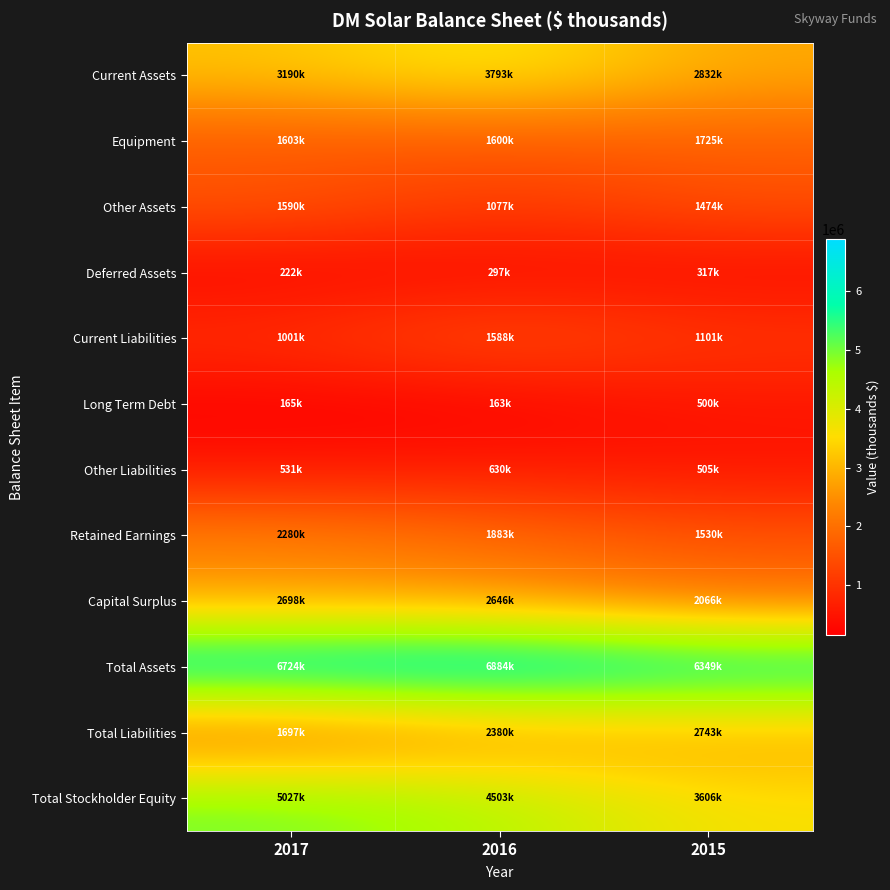

What is the spread (max minus min) of values at 2016?

6720722